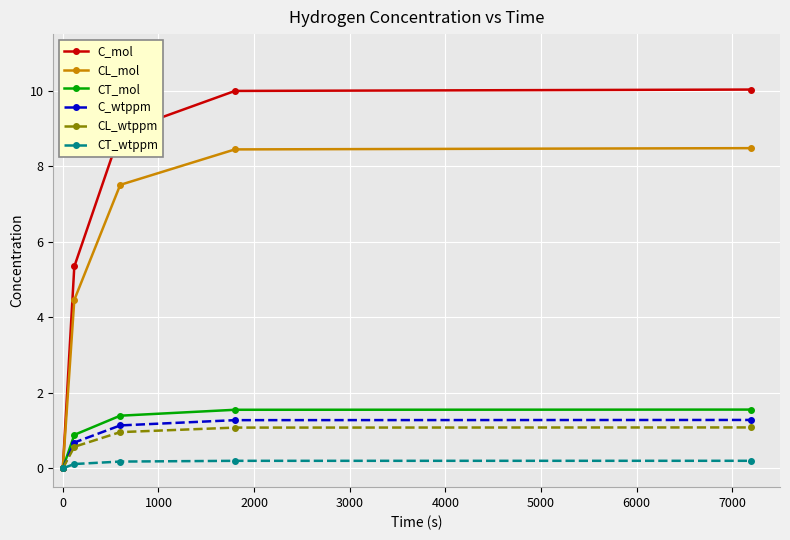

Which series has the widest spread of values?

C_mol